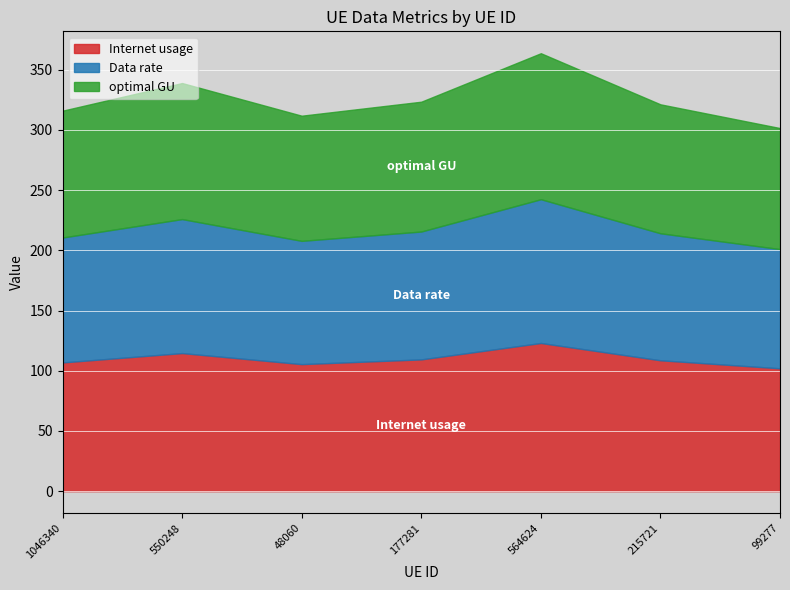

Does the chart display data point markers on the line(s)?

No